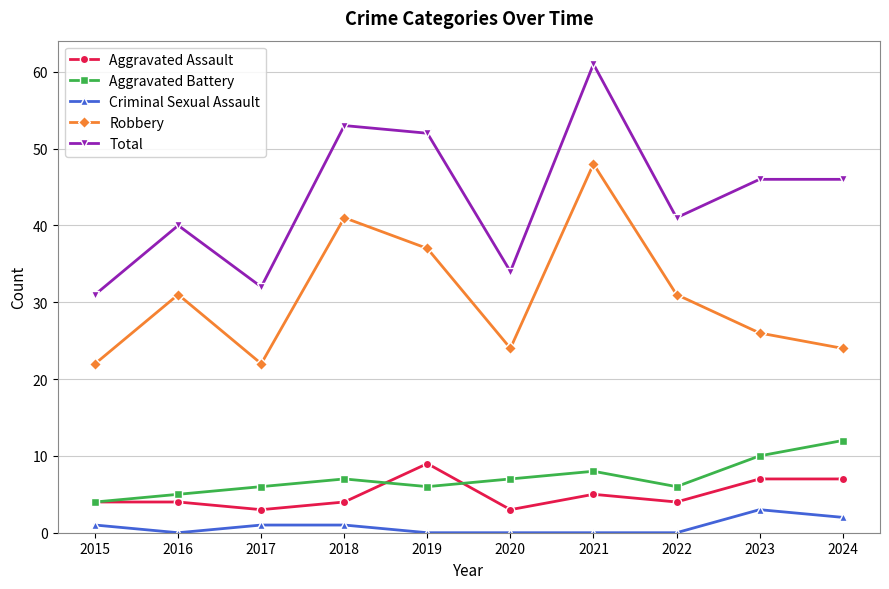

How many lines are shown in the chart?

5